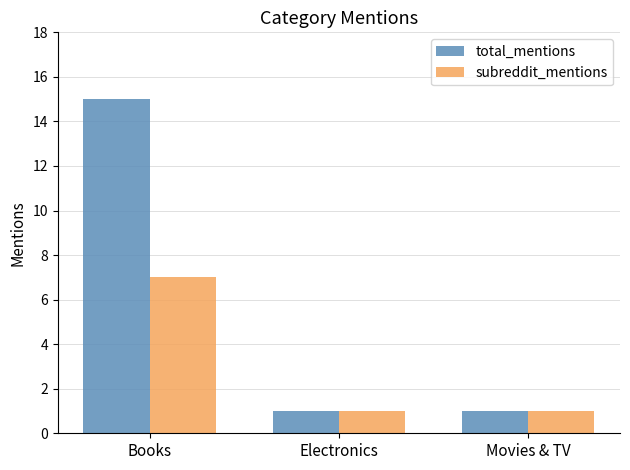

What is the minimum value shown in the chart?

1